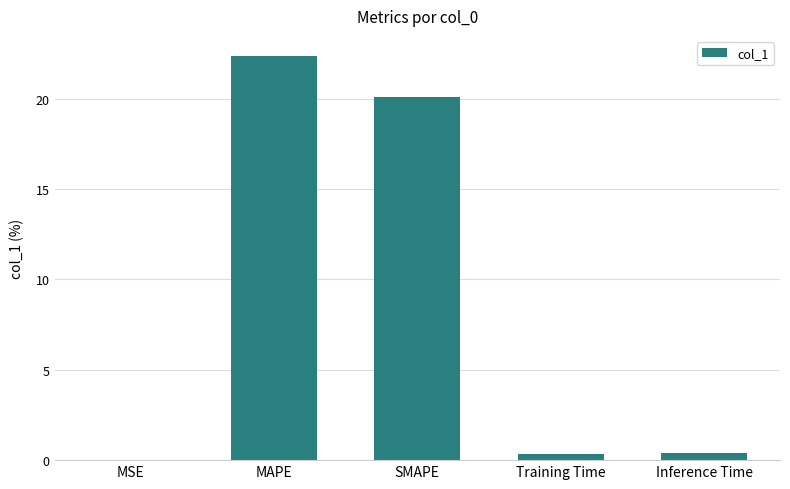

Which has a higher value, MSE or MAPE?

MAPE